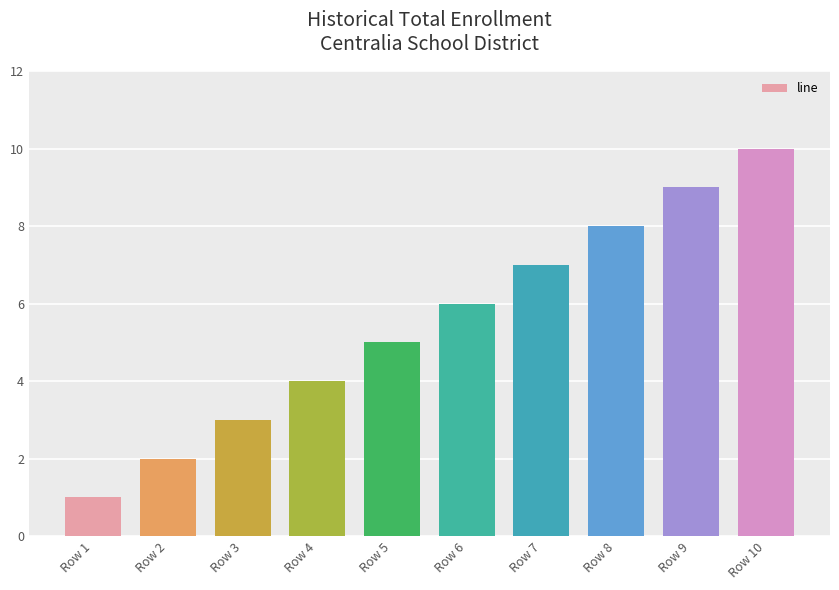

Which has a higher value, Row 9 or Row 10?

Row 10